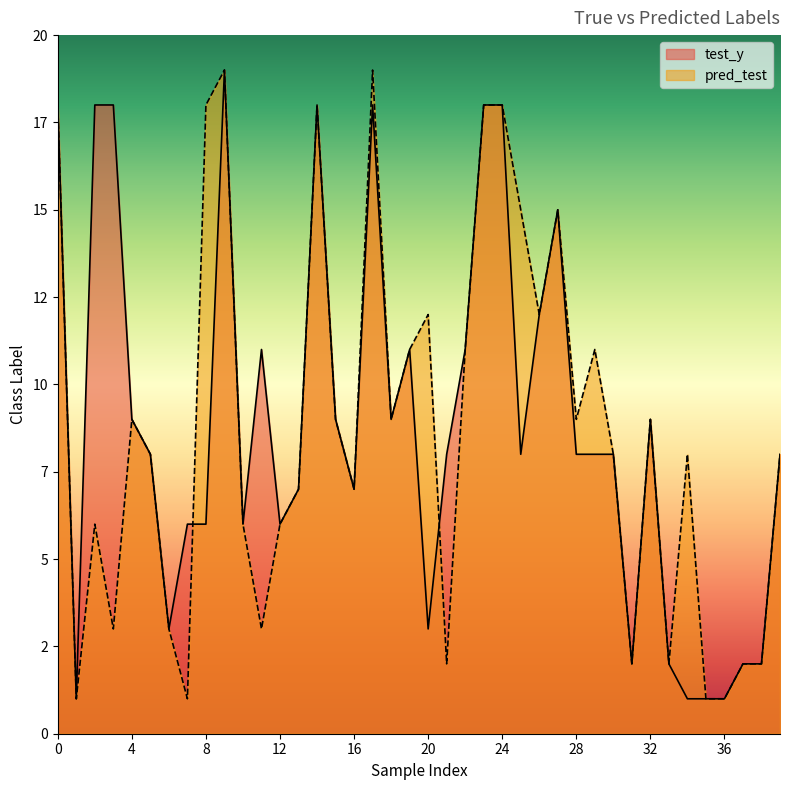

Which series has the widest spread of values?

test_y